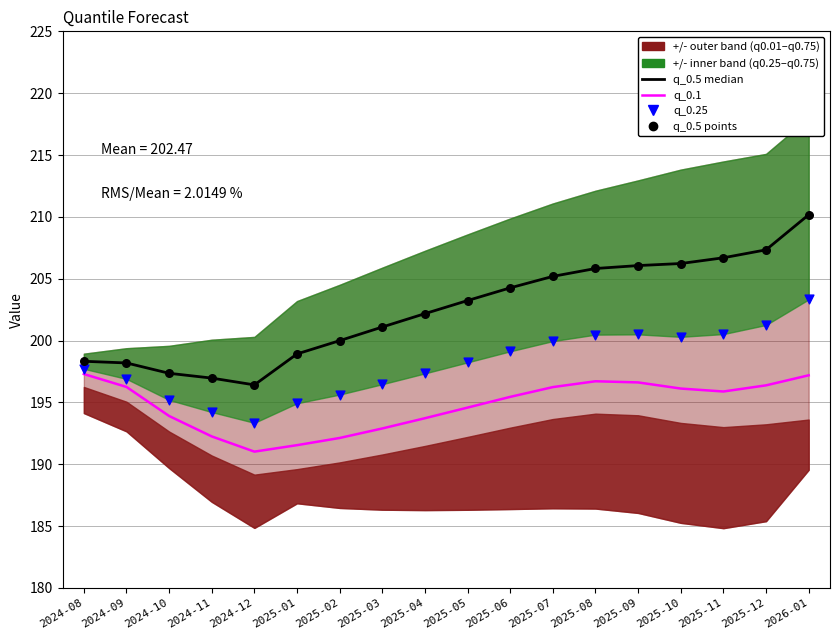

What is the total value across all series at 2025-03?

791.6